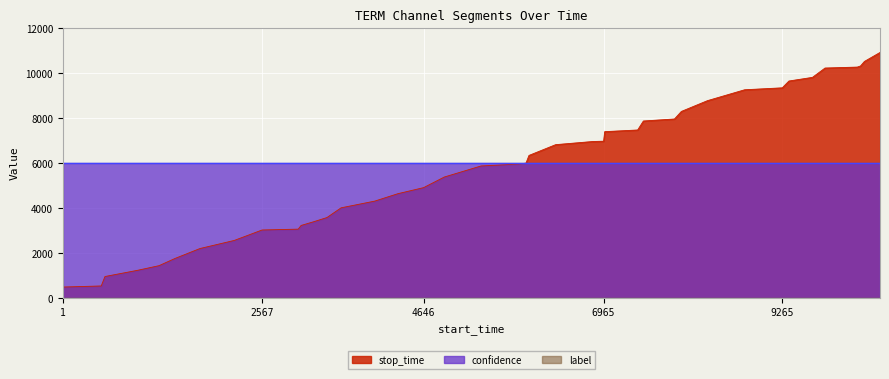

True or false: stop_time and label cross at least once.

False